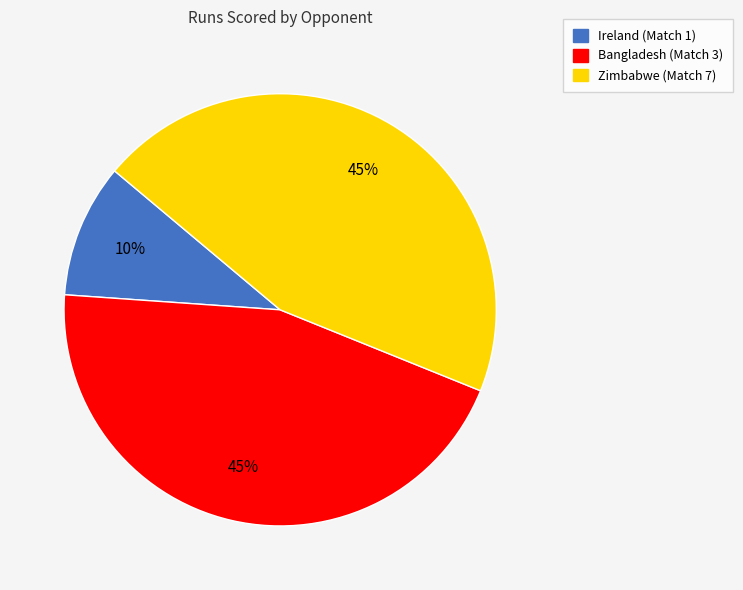

Is it true that Zimbabwe (Match 7) is 45% of the pie?

True